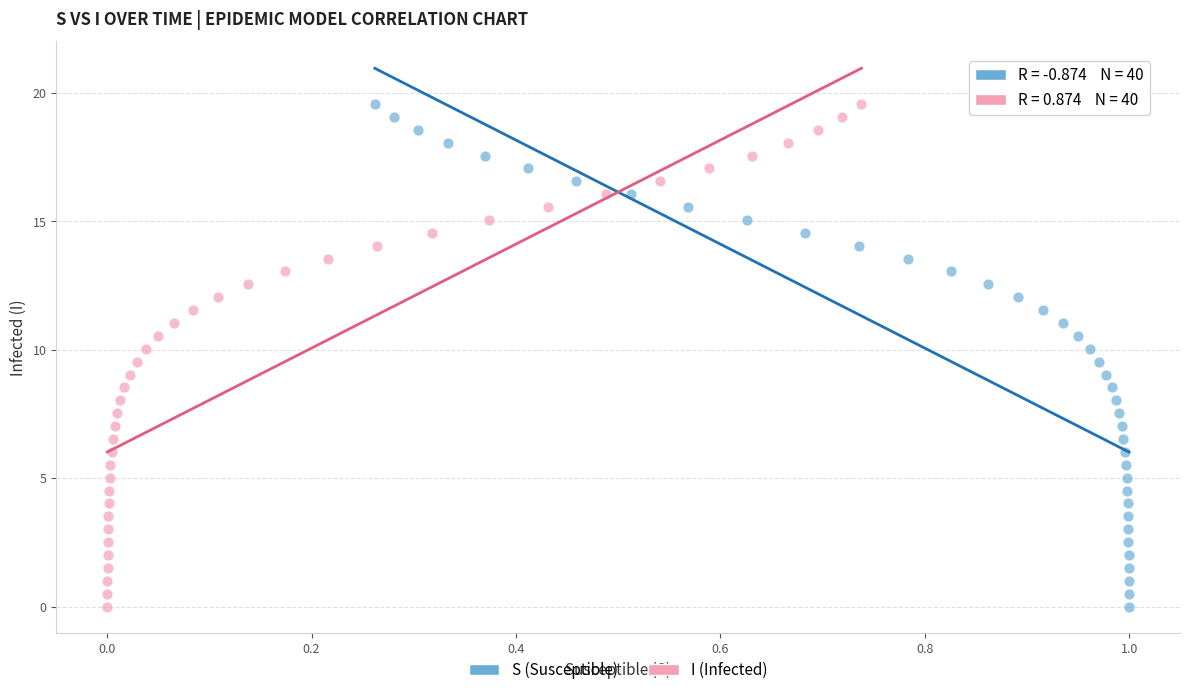

What are all the series names shown in the legend?

S (Susceptible), I (Infected)